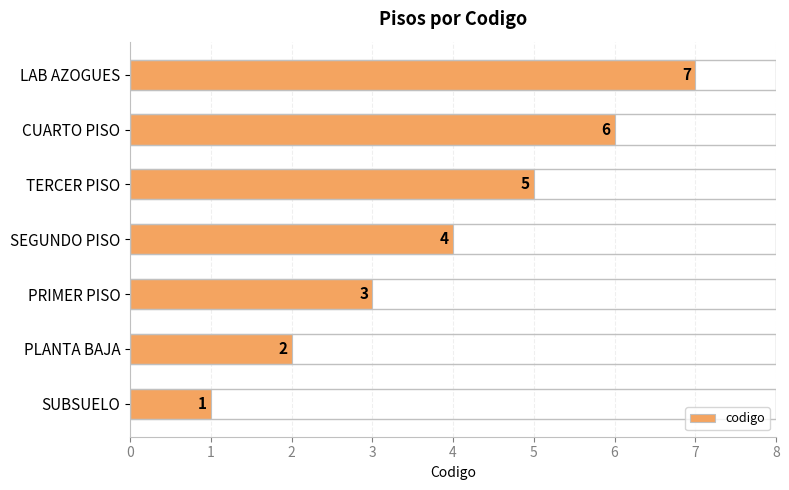

Does the chart contain stacked bars?

No